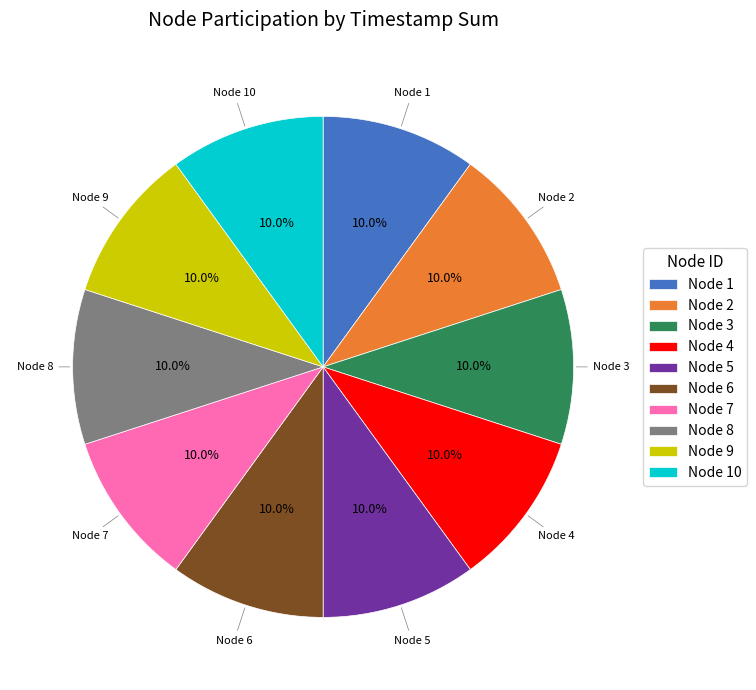

What is the total percentage of Node 6 and Node 4?

20.0%